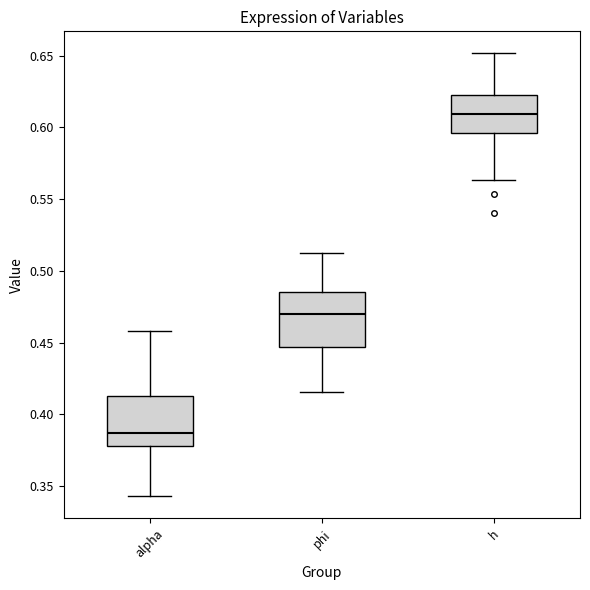

Where is the upper edge of the box for alpha on the y-axis? The values are not printed on the chart, so give them approximately, as read against the axis.

0.415